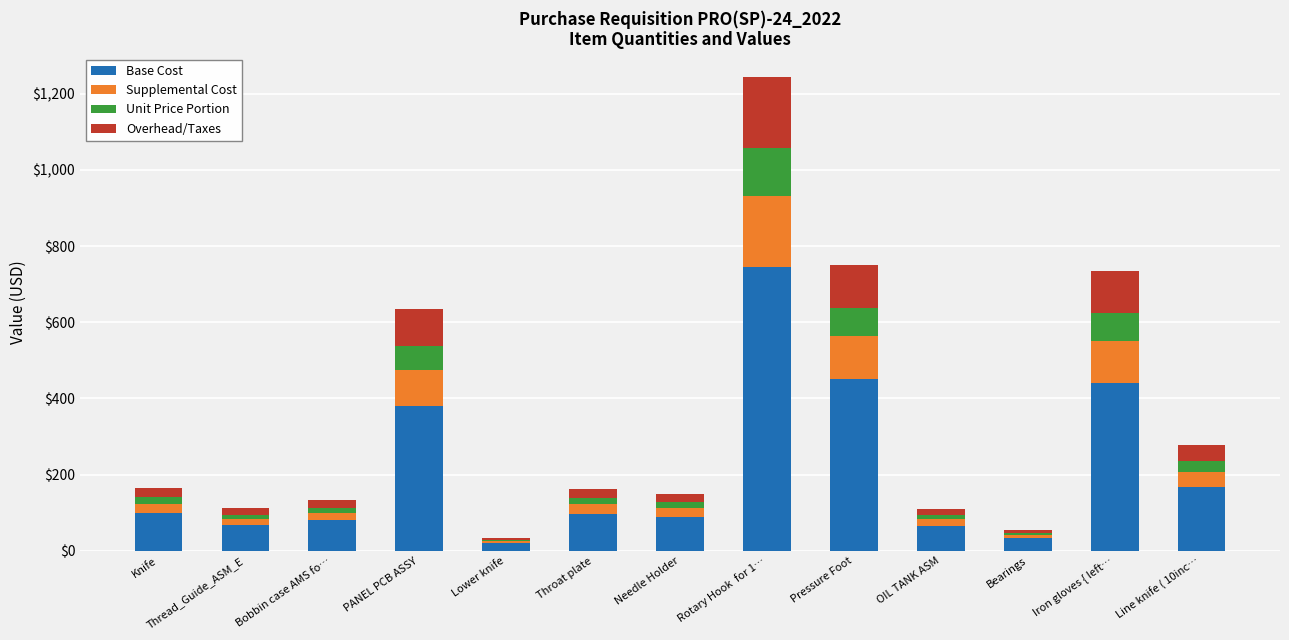

What is the highest value of the Base Cost series?

745.8